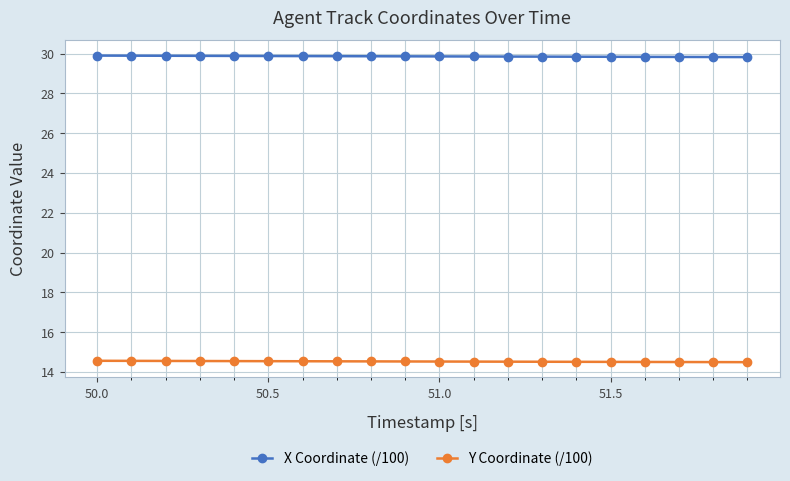

True or false: X Coordinate (/100) and Y Coordinate (/100) cross at least once.

False